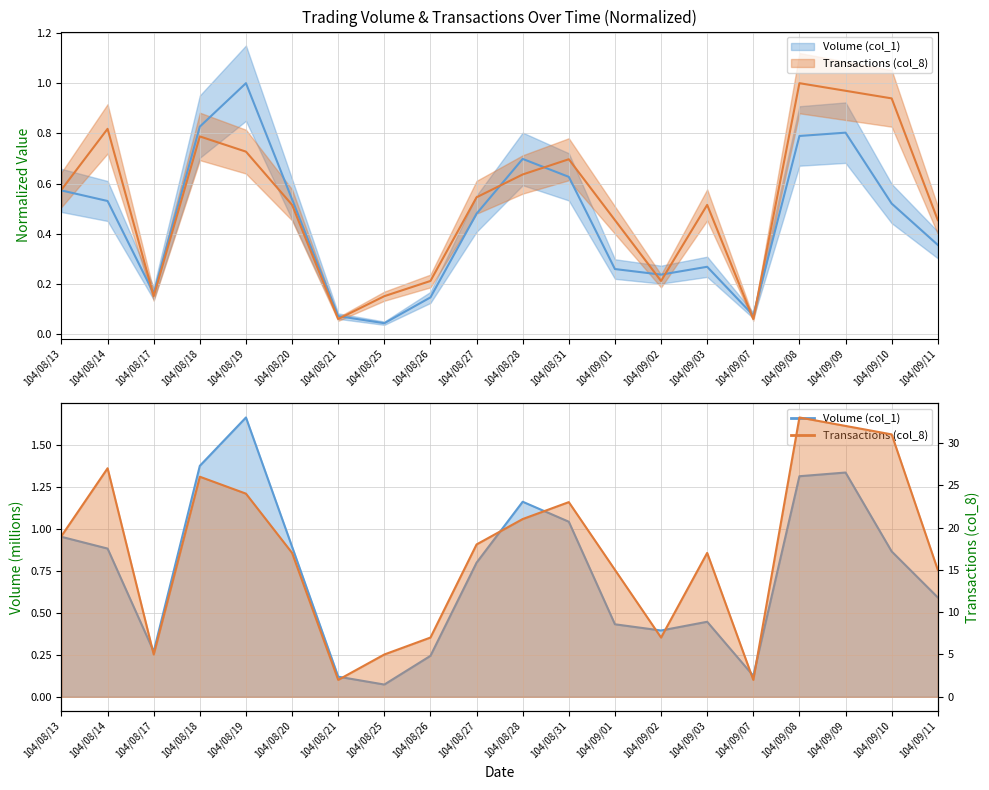

Between 104/08/20 and 104/08/17, which is larger?

104/08/20